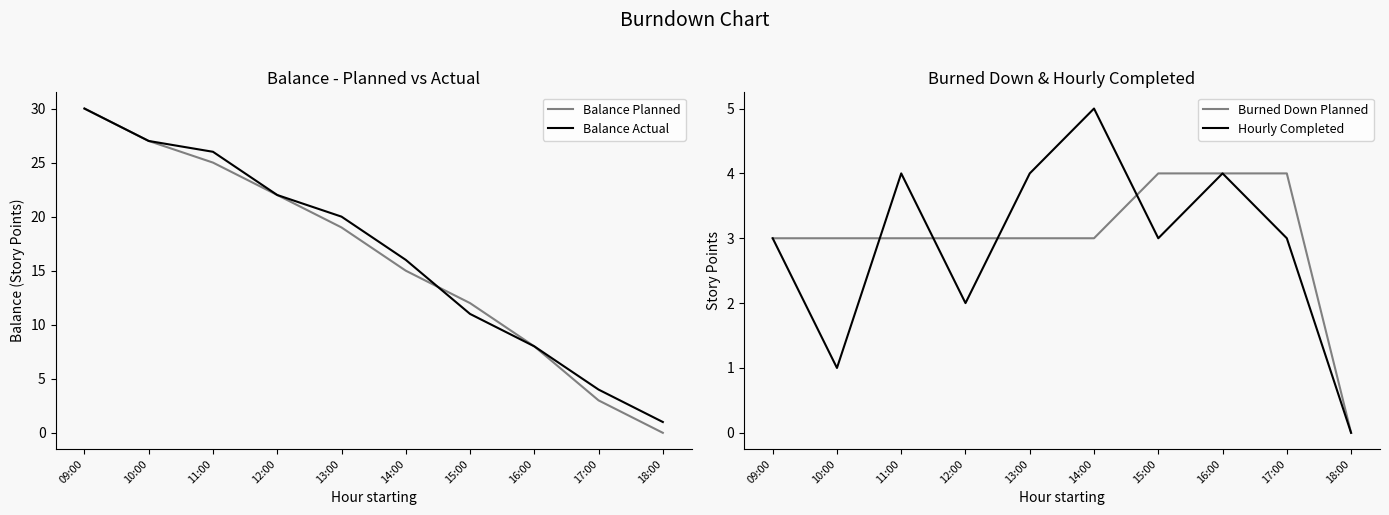

How many lines are shown in the chart?

4